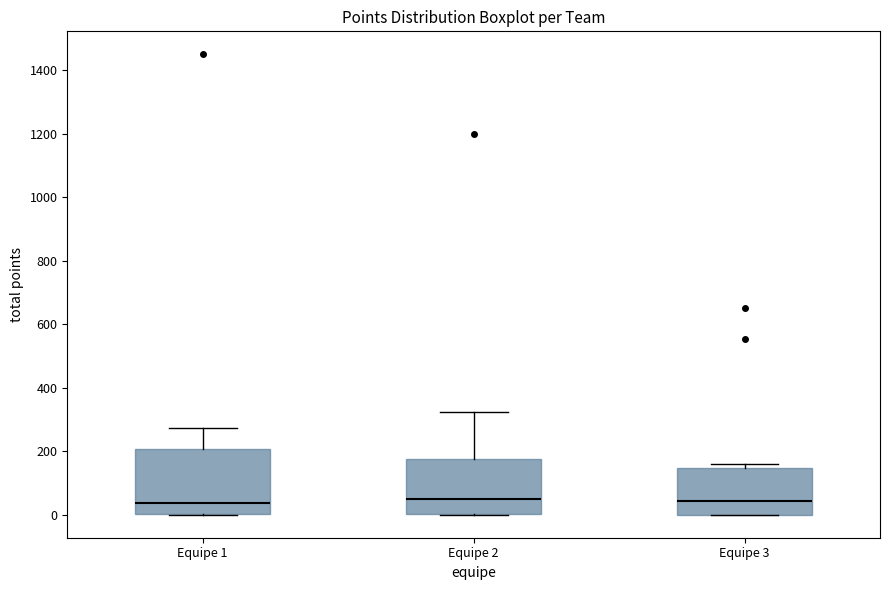

Where does the median line of the box for Equipe 2 sit on the y-axis? The values are not printed on the chart, so give them approximately, as read against the axis.

60